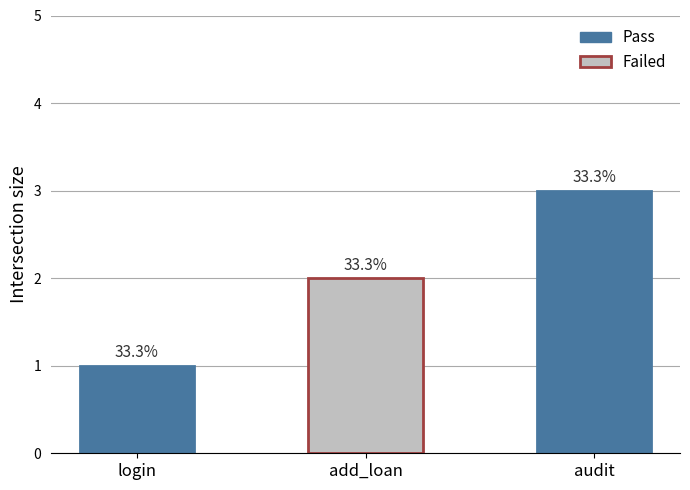

True or false: the data shows 0 at login.

False